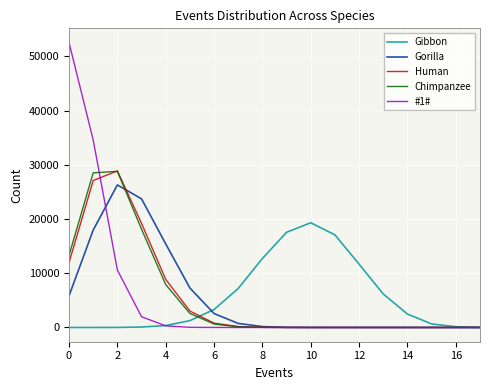

Which series has the largest range (max minus min)?

#1#